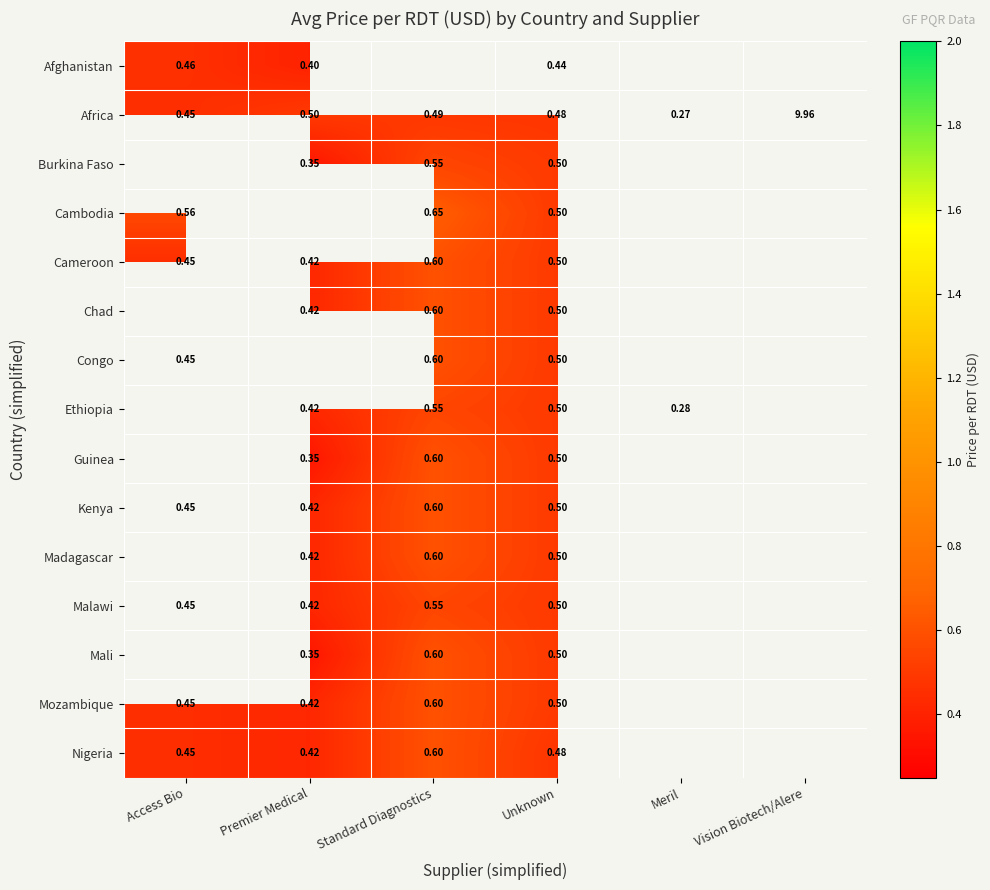

Is the value of Afghanistan at Access Bio greater than the value of Ethiopia at Meril?

Yes